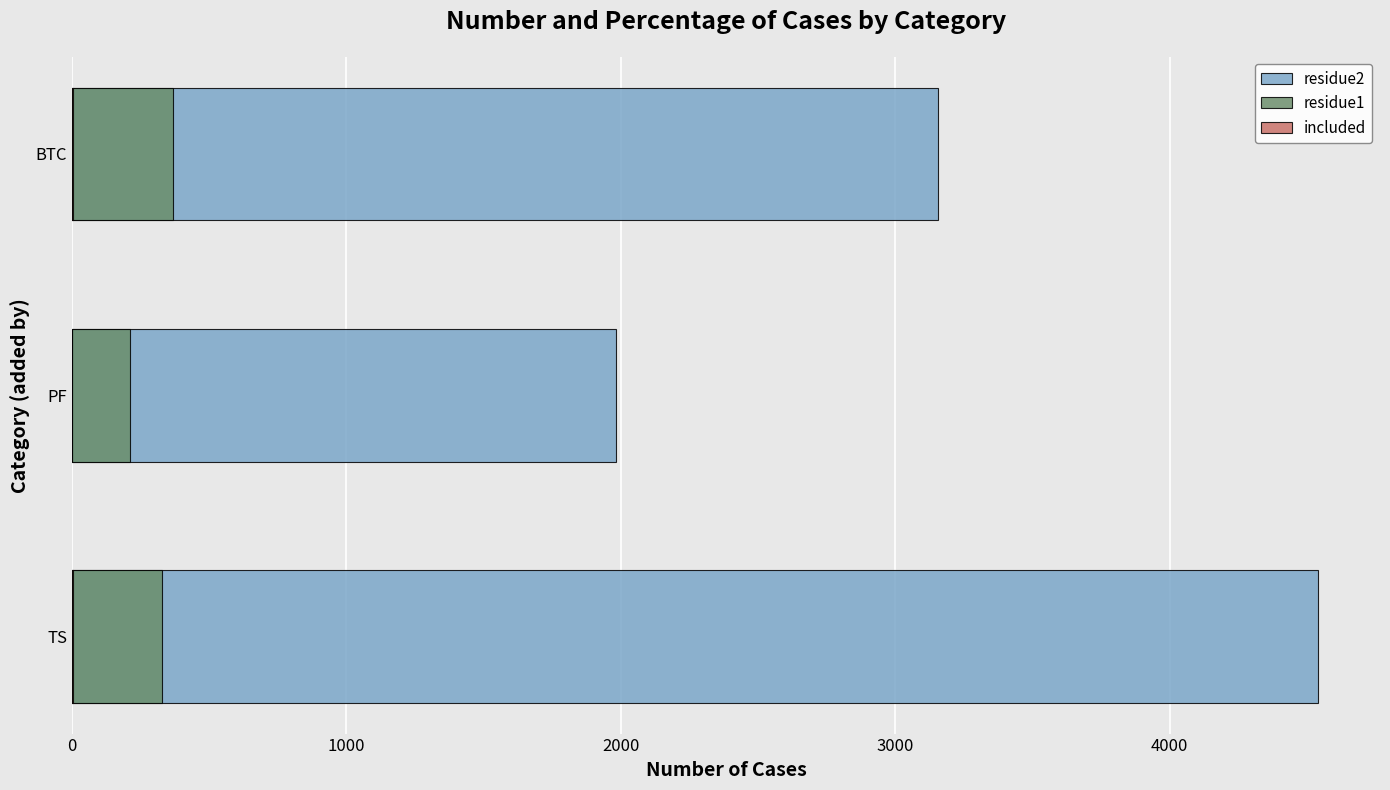

Does the chart contain stacked bars?

No